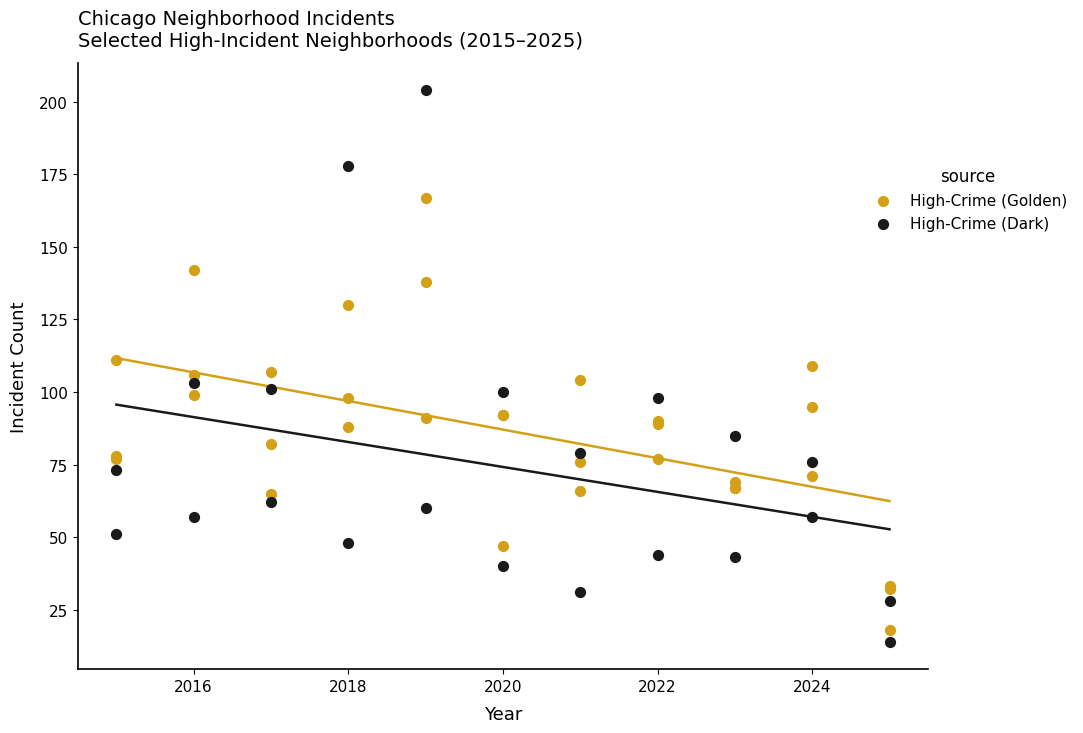

Which series contains the highest Y value?

High-Crime (Dark)